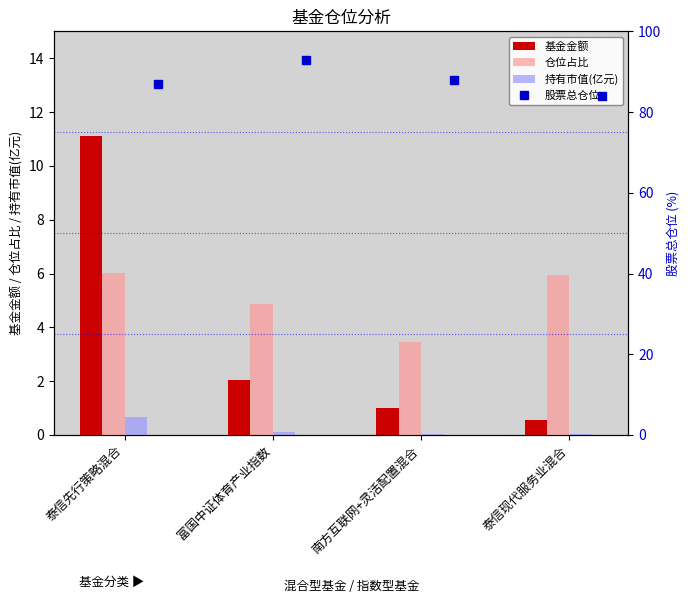

Which series has the largest total across all categories?

股票总仓位